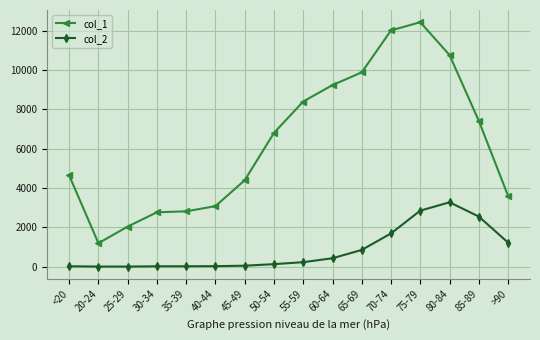

What is the difference between the maximum and minimum values in the col_2 series?

3270